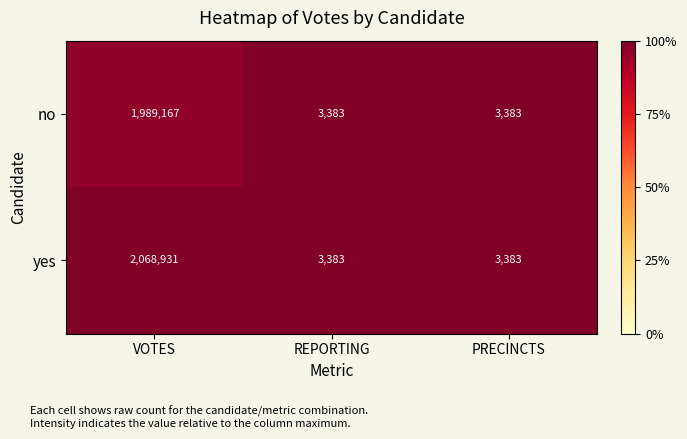

Between VOTES and PRECINCTS, which series saw the biggest shift?

yes